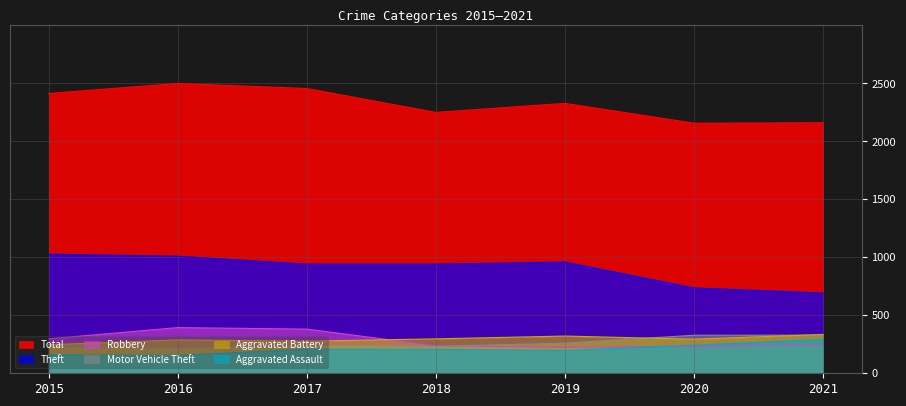

Rank the series at 2016 from lowest to highest value.

Aggravated Assault, Motor Vehicle Theft, Aggravated Battery, Robbery, Theft, Total